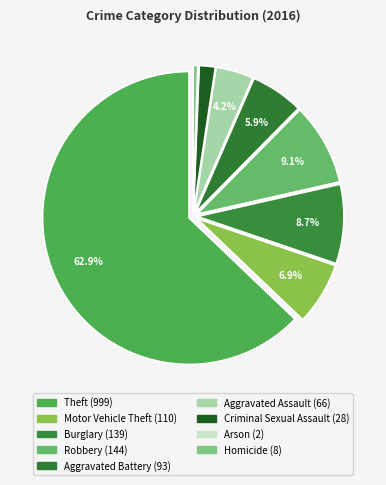

Which slice is the smallest?

Arson